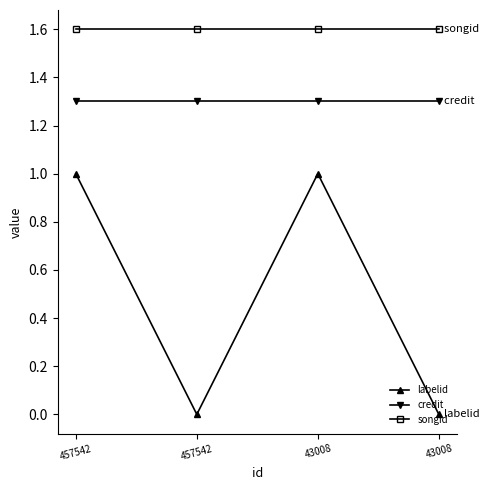

Which label corresponds to the smallest value in the chart?

457542